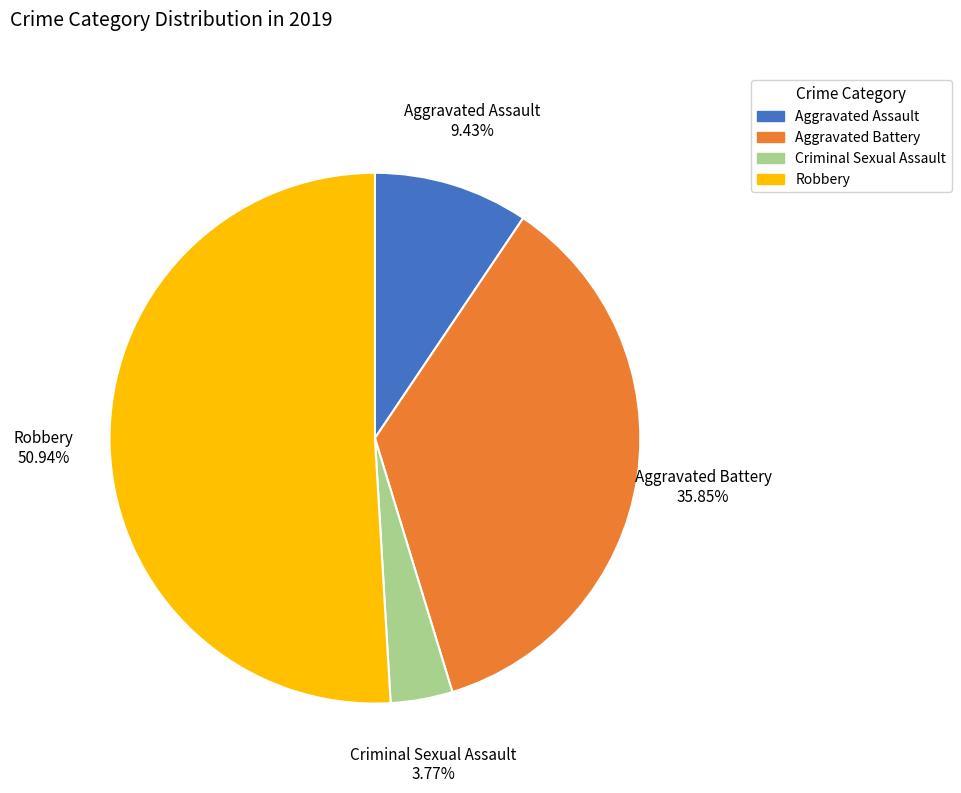

True or false: Criminal Sexual Assault accounts for 4% of the total.

True